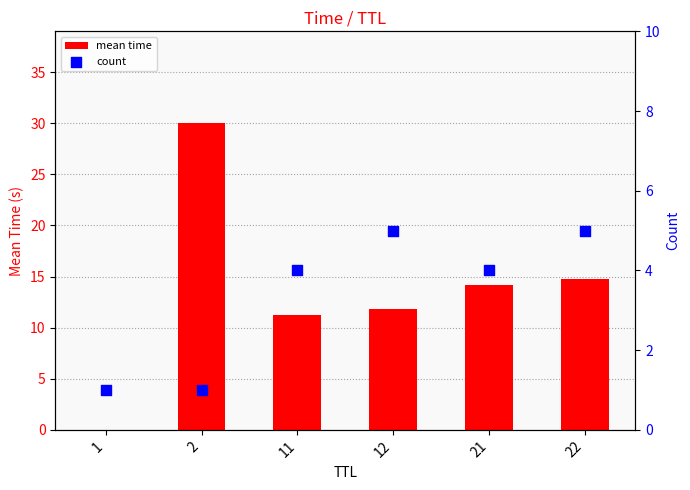

Which series reaches the minimum Y coordinate?

mean time